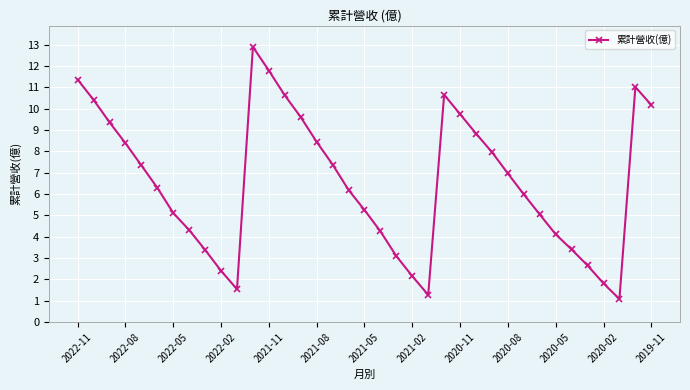

What is the greatest value displayed?

12.9